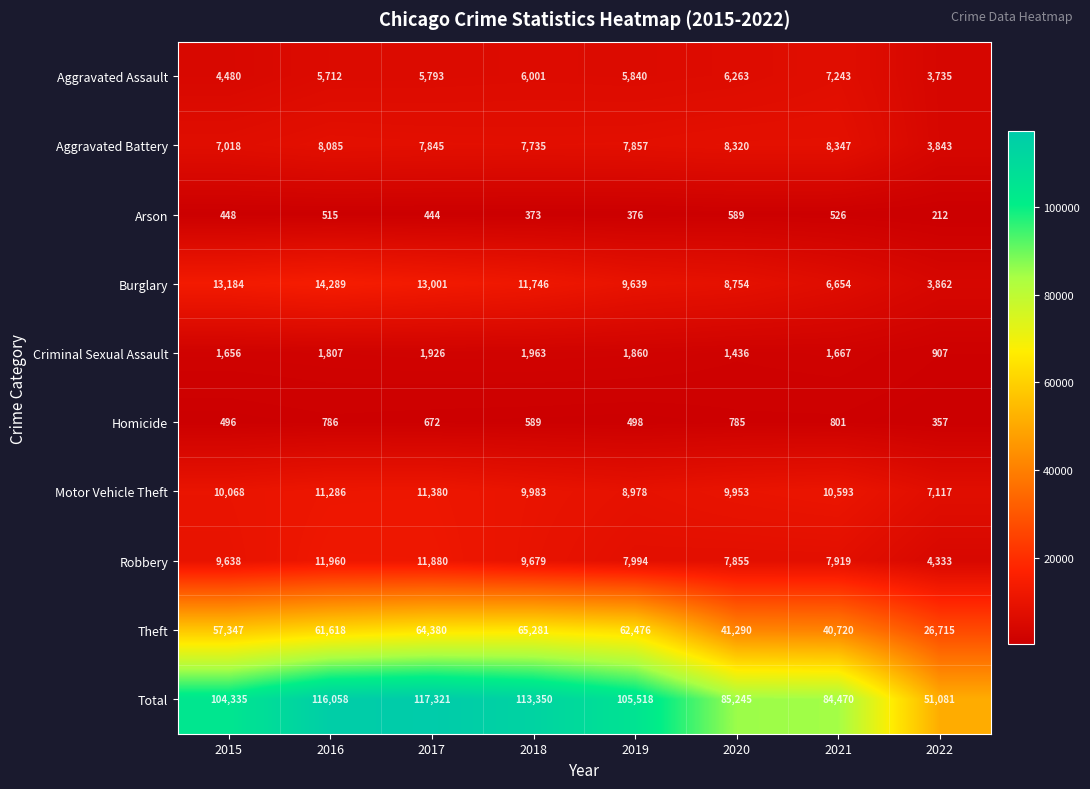

The Homicide series shows 801 at 2021. True or false?

True